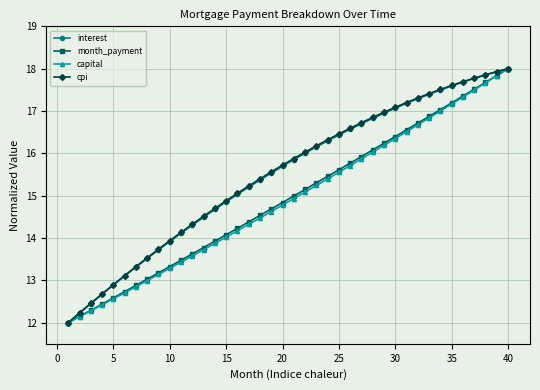

What is the average value of the interest series?

15.5